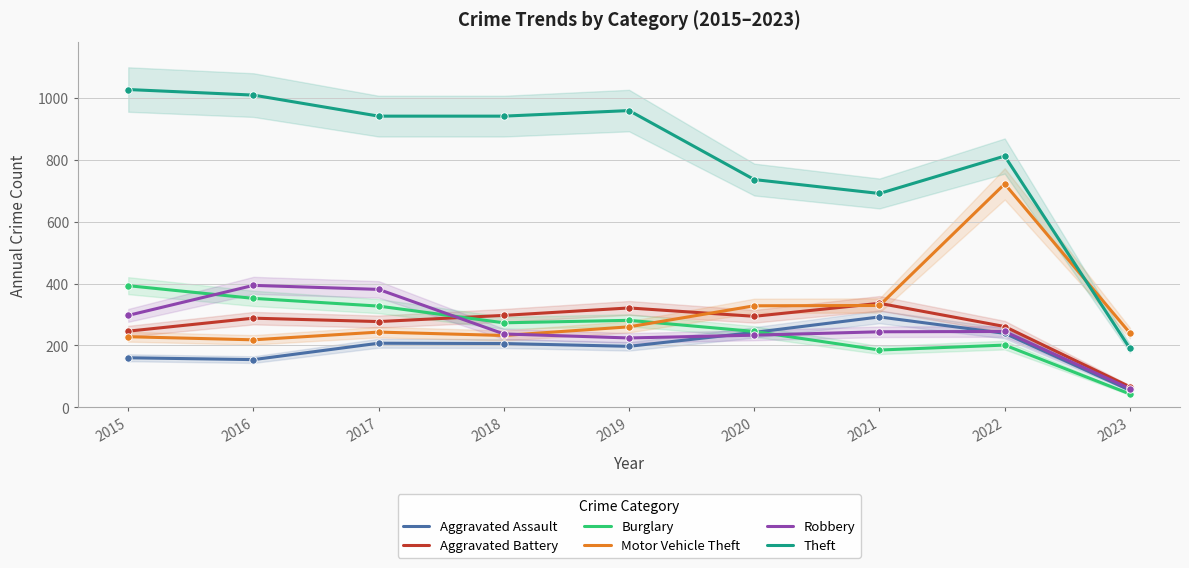

Which series has the widest spread of Y values?

Theft